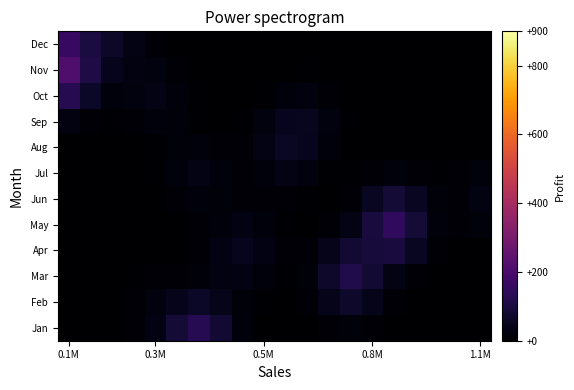

Reading right to left, what are all the values shown in this chart?

Jan: 0.5	0.5	0.5	0.5	2.3	9.9	16.3	9.9	2.2	0.5	1.8	17.9	78.0	129.5	84.7	29.1	8.6	1.6	0.5	0.5
Feb: 0.5	0.5	0.5	1.7	10.7	42.0	67.8	41.0	9.2	1.6	4.6	14.5	39.9	62.1	45.6	24.1	10.4	2.2	0.5	0.5
Mar: 0.5	0.5	2.7	13.0	34.5	79.3	114.0	67.8	15.4	5.2	17.7	30.5	24.7	16.9	13.3	11.2	6.0	1.3	0.5	0.5
Apr: 3.5	2.6	12.1	53.5	96.0	93.7	79.3	42.0	9.7	7.2	29.0	47.9	29.8	8.0	2.6	2.3	1.3	0.5	0.5	0.5
May: 15.6	8.8	20.8	87.2	145.3	96.0	34.5	10.8	2.7	4.6	17.9	29.6	20.2	8.3	3.1	0.5	0.5	0.5	0.5	0.5
Jun: 25.6	12.8	14.1	52.9	87.1	53.5	13.1	2.8	4.5	7.6	8.1	10.0	15.7	20.2	11.8	2.6	0.5	0.5	0.5	0.5
Jul: 15.5	7.4	4.0	11.9	19.4	11.8	3.6	6.8	21.9	31.7	18.8	8.8	20.0	32.0	19.5	4.7	0.5	0.5	0.5	0.5
Aug: 3.5	1.6	0.5	0.5	1.6	1.2	3.4	18.2	48.3	59.5	31.8	9.3	12.3	19.9	14.3	6.9	2.9	0.5	1.1	2.3
Sep: 0.5	0.5	0.5	0.5	0.5	0.5	4.6	23.2	49.4	48.3	21.9	4.9	3.2	6.9	14.3	19.9	12.2	5.5	13.2	27.7
Oct: 0.5	0.5	0.5	0.5	0.5	0.5	2.7	12.6	23.2	18.2	6.5	1.1	0.5	4.7	19.6	32.5	23.0	20.3	60.5	124.8
Nov: 0.5	0.5	0.5	0.5	0.5	0.5	0.5	2.7	4.6	3.1	0.5	0.5	0.5	2.6	12.0	22.6	27.5	45.1	110.1	210.3
Dec: 0.5	0.5	0.5	0.5	0.5	0.5	0.5	0.5	0.5	0.5	0.5	0.5	0.5	0.5	3.4	11.6	34.9	65.6	101.2	159.2